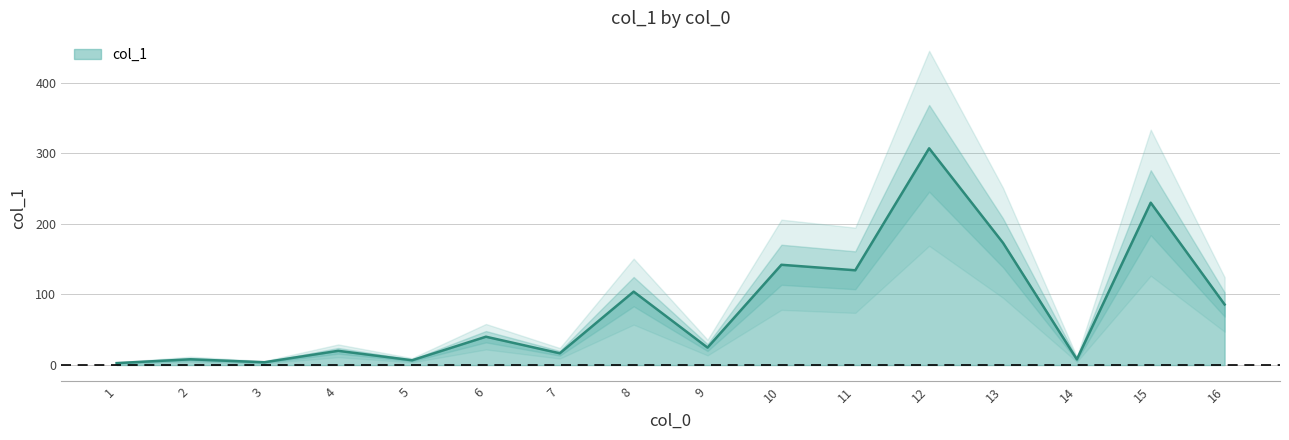

What is the average value?

81.7